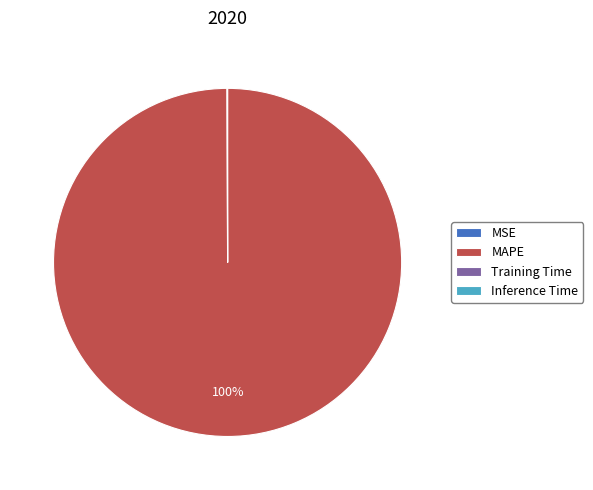

Does MAPE represent more than half of the total?

Yes